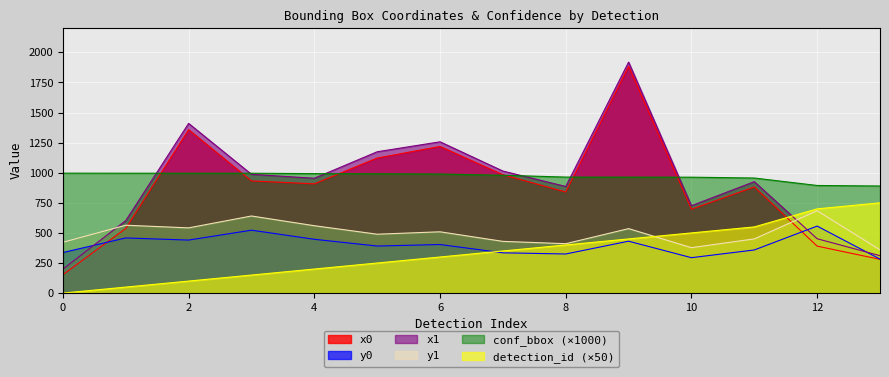

List the series in order of their peak value, highest first.

x1, x0, conf_bbox (×1000), detection_id (×50), y1, y0